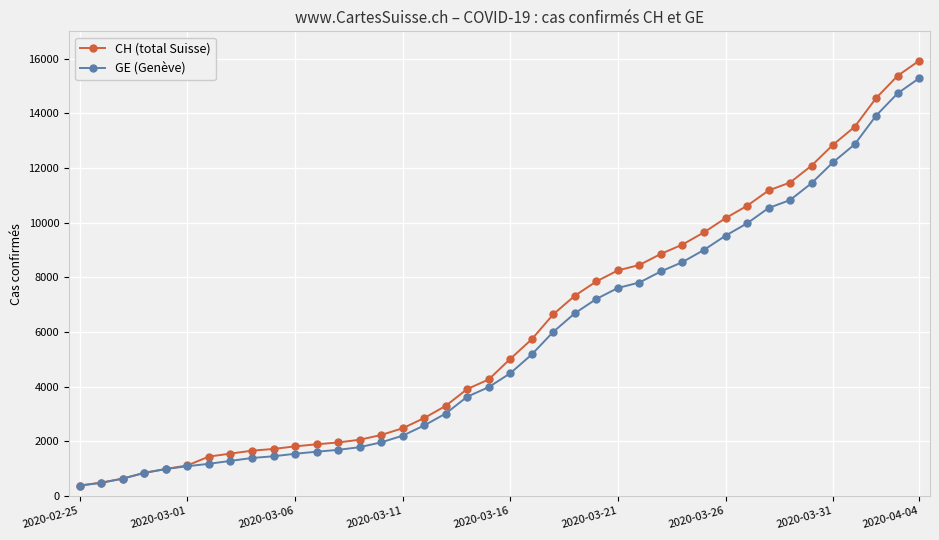

List the series in order of their peak value, highest first.

CH (total Suisse), GE (Genève)